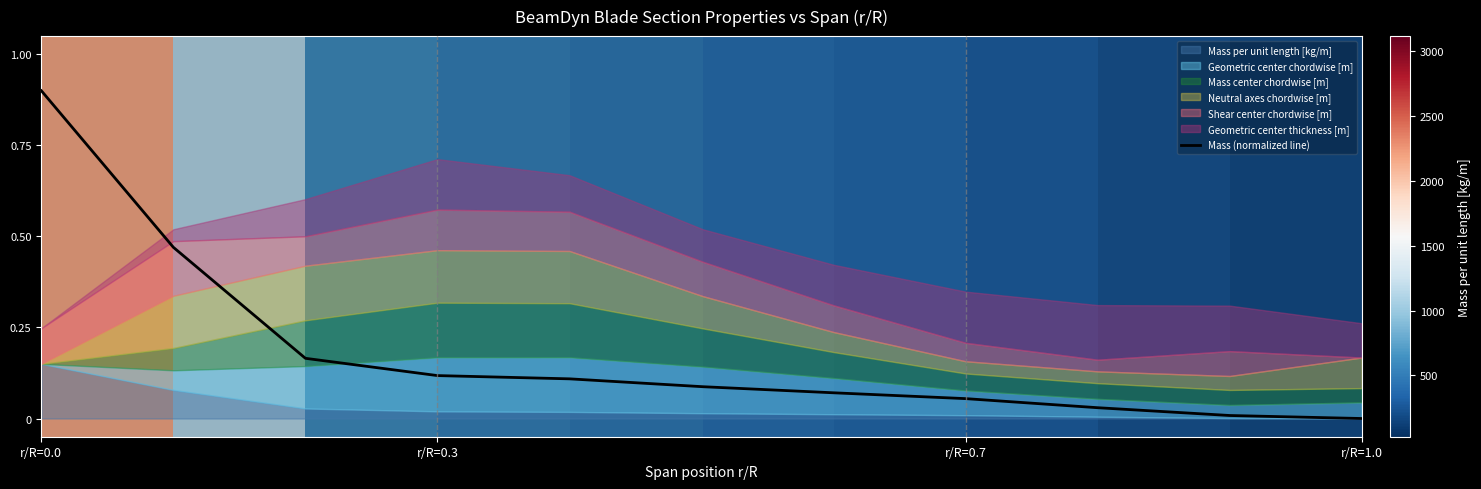

What is the maximum value for Mass (normalized line)?

0.9